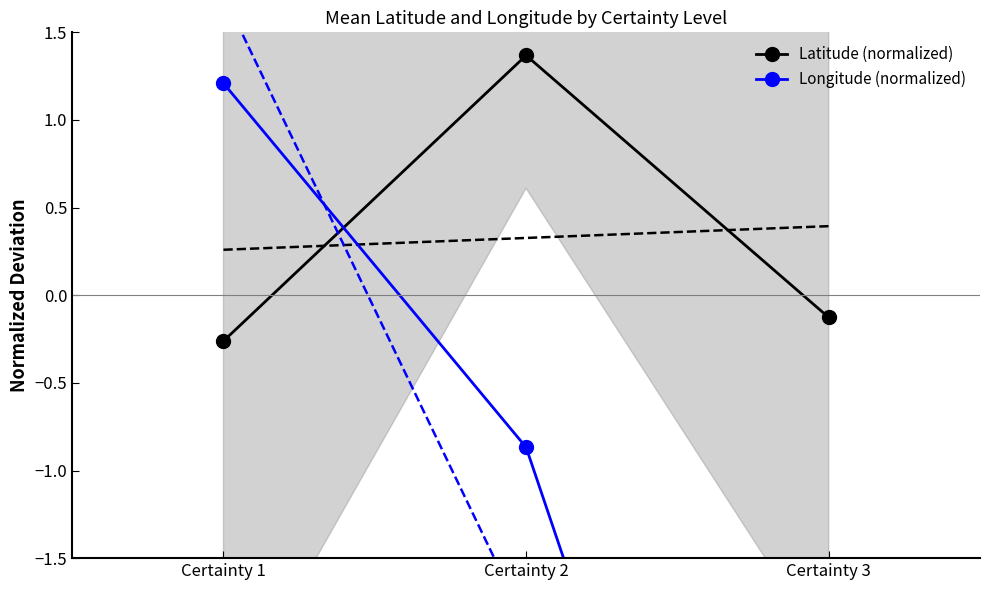

Rank the series at Certainty 2 from highest to lowest value.

Latitude (normalized), Longitude (normalized)